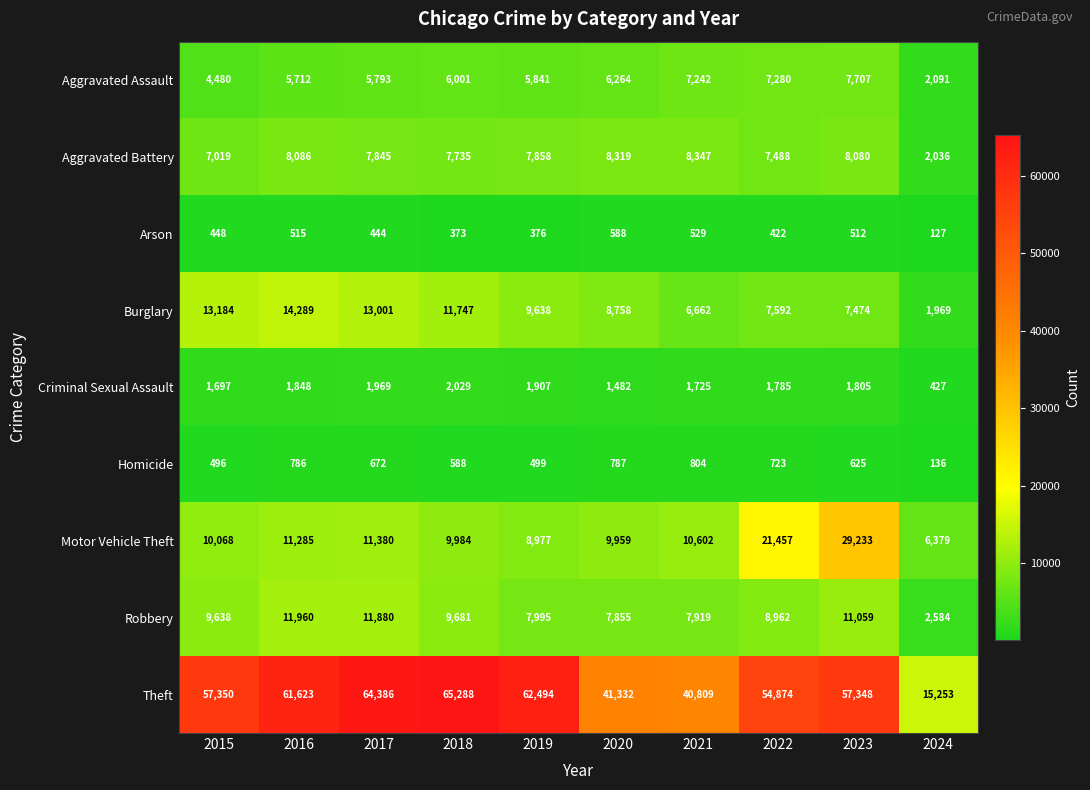

What is the sum of the Robbery values at 2017 and 2023?

22939